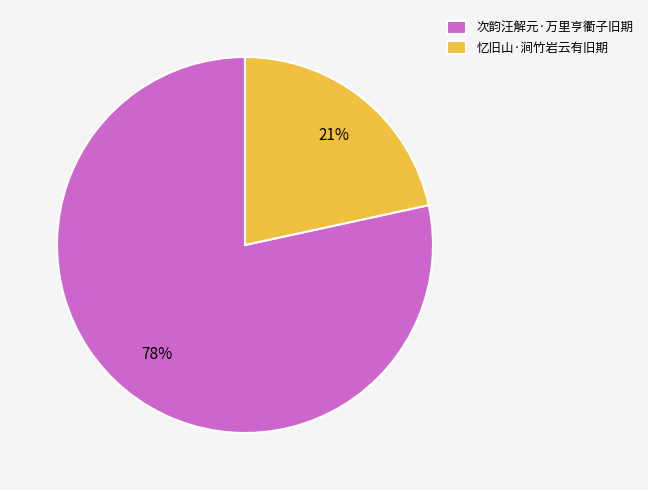

Which category has the smallest portion of the pie?

忆旧山·涧竹岩云有旧期